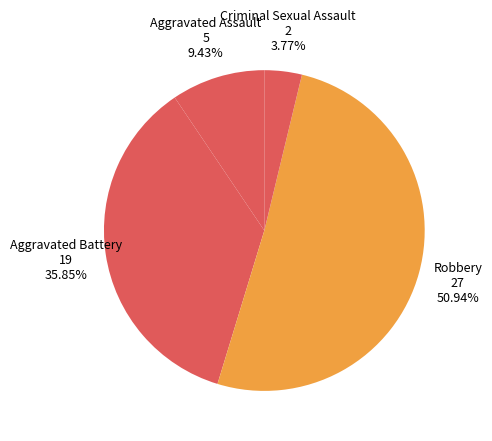

To the nearest percent, what portion does Criminal Sexual Assault represent?

4%